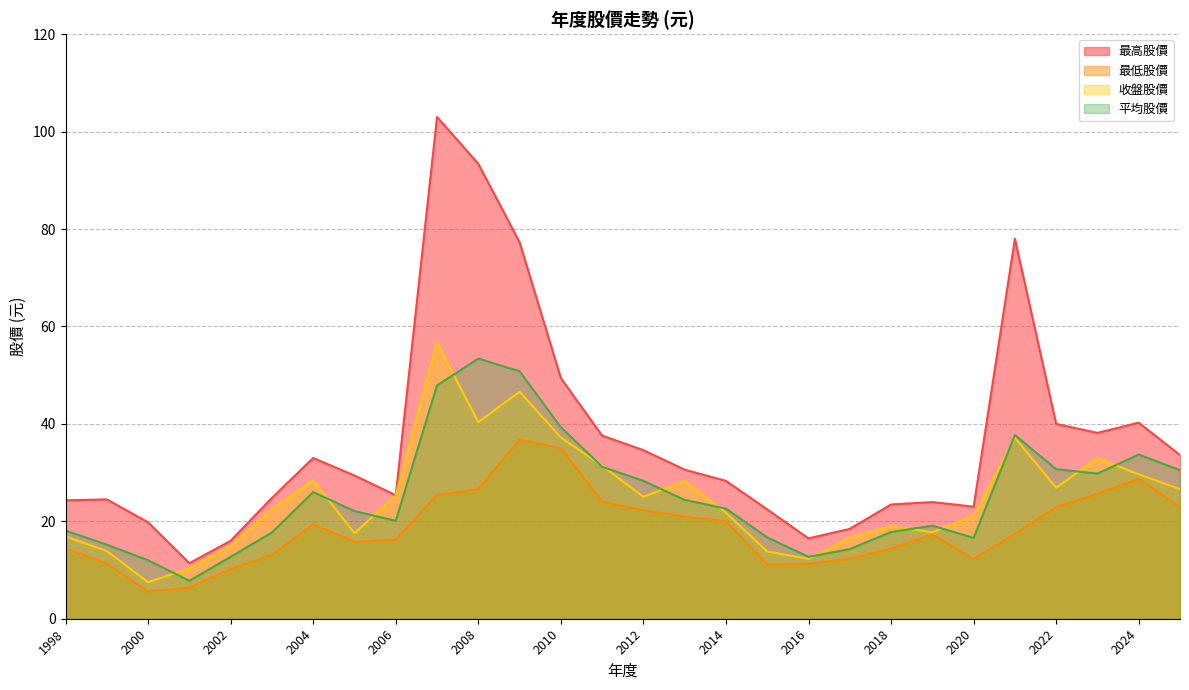

Which series has the largest total across all categories?

最高股價